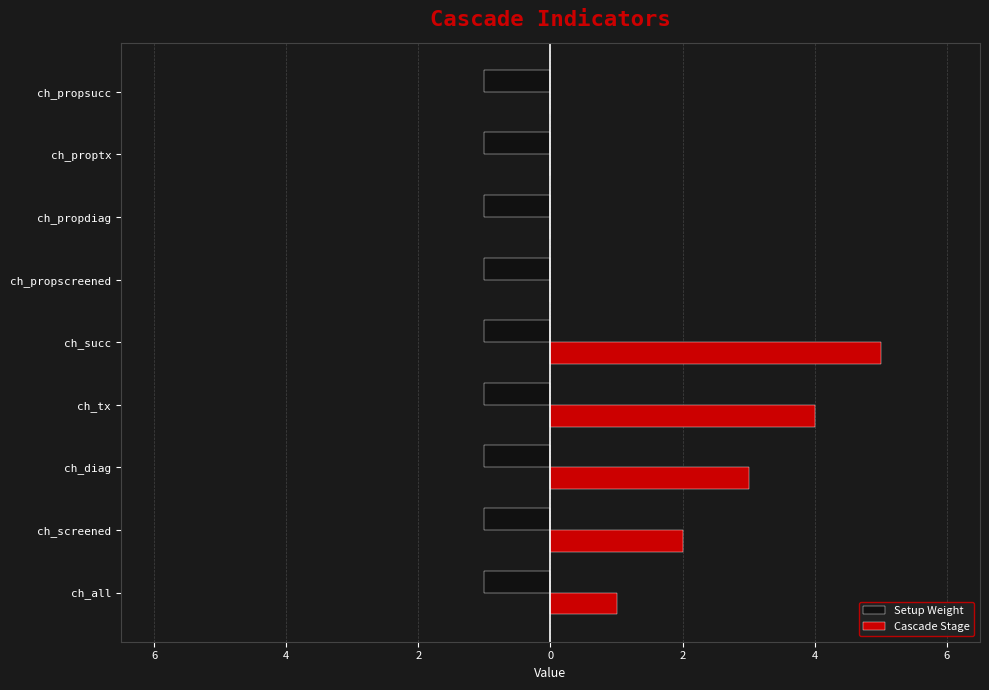

What are all the series names shown in the legend?

Setup Weight, Cascade Stage